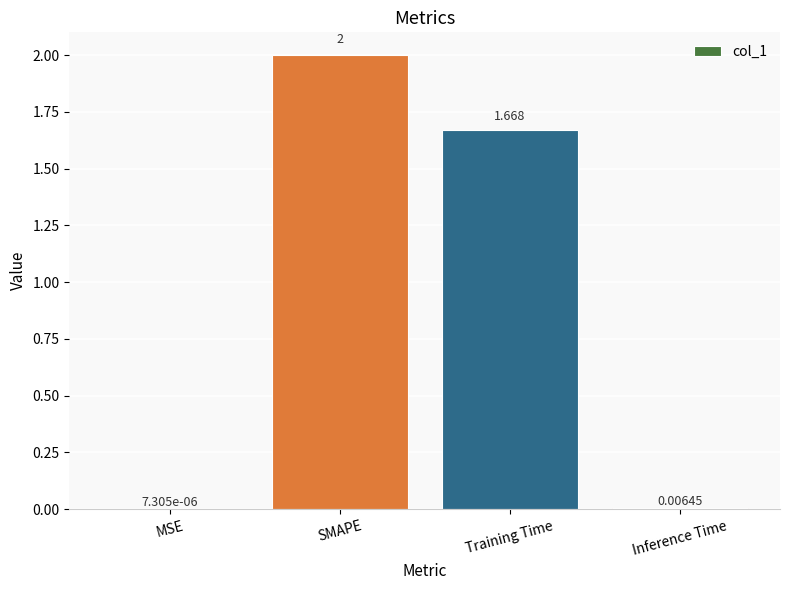

At which label does the data first exceed 1?

SMAPE